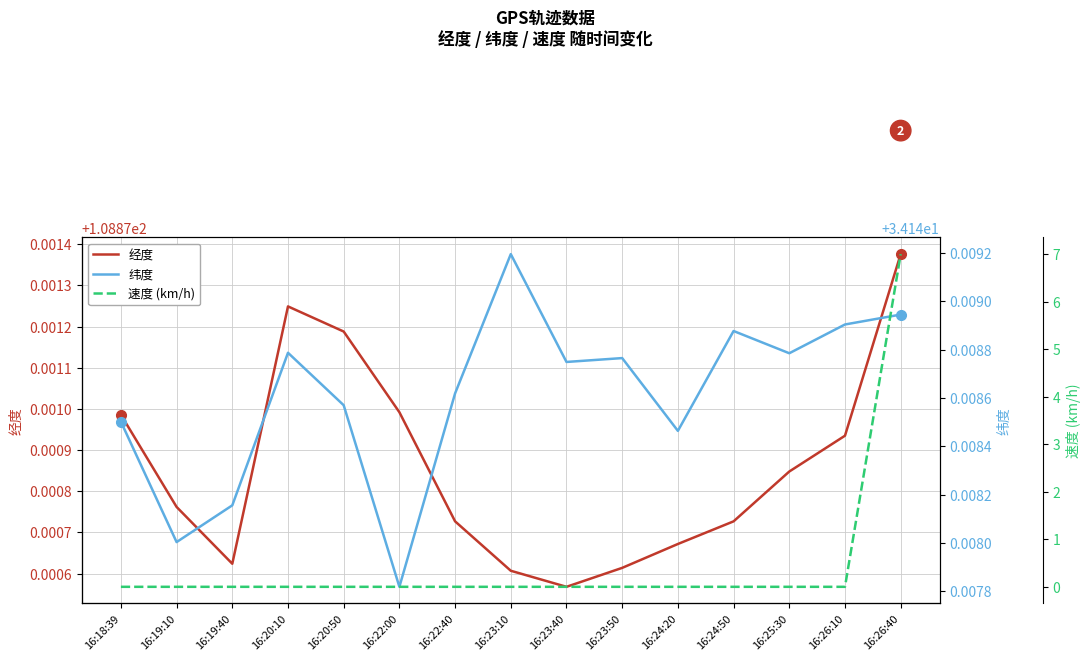

How many data points in 速度 (km/h) are above 0?

1